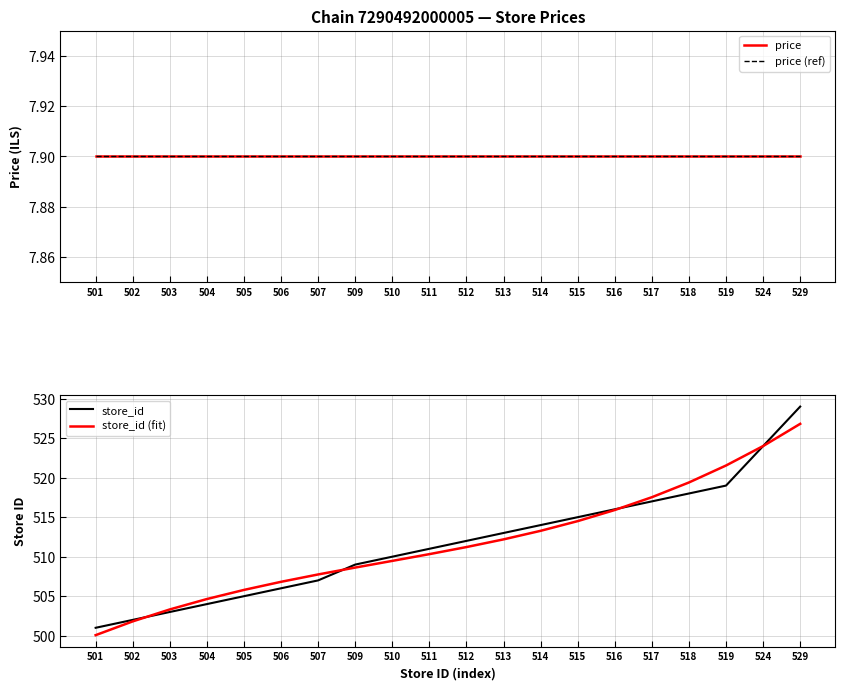

Reading left to right, what are all the values shown in this chart?

price: 7.9	7.9	7.9	7.9	7.9	7.9	7.9	7.9	7.9	7.9	7.9	7.9	7.9	7.9	7.9	7.9	7.9	7.9	7.9	7.9
price (ref): 7.9	7.9	7.9	7.9	7.9	7.9	7.9	7.9	7.9	7.9	7.9	7.9	7.9	7.9	7.9	7.9	7.9	7.9	7.9	7.9
store_id: 501.0	502.0	503.0	504.0	505.0	506.0	507.0	509.0	510.0	511.0	512.0	513.0	514.0	515.0	516.0	517.0	518.0	519.0	524.0	529.0
store_id (fit): 500.1	501.8	503.3	504.6	505.8	506.8	507.8	508.6	509.5	510.3	511.2	512.2	513.3	514.5	515.9	517.5	519.4	521.5	524.0	526.8